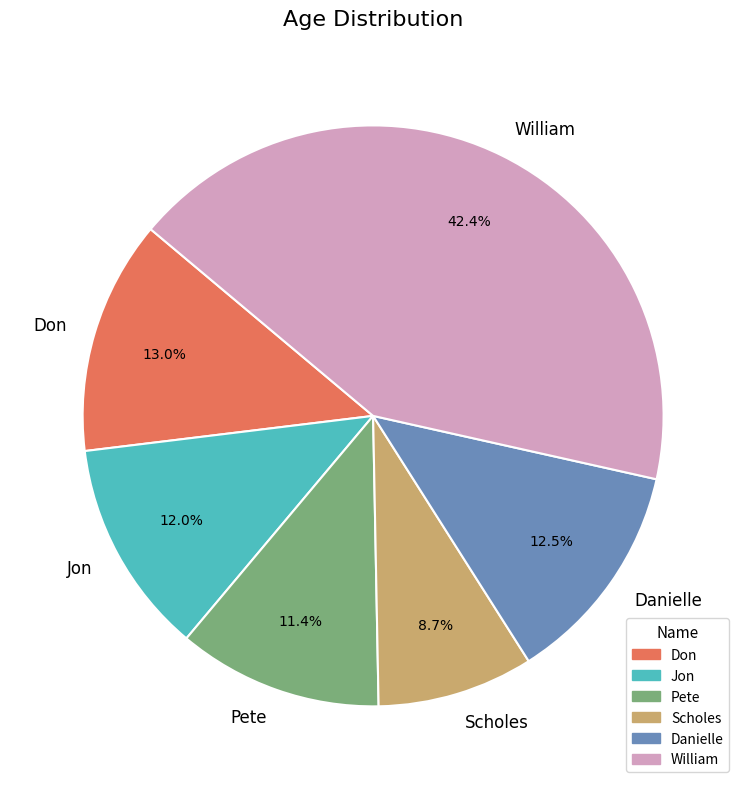

To the nearest percent, what percentage of the pie is Pete?

11%